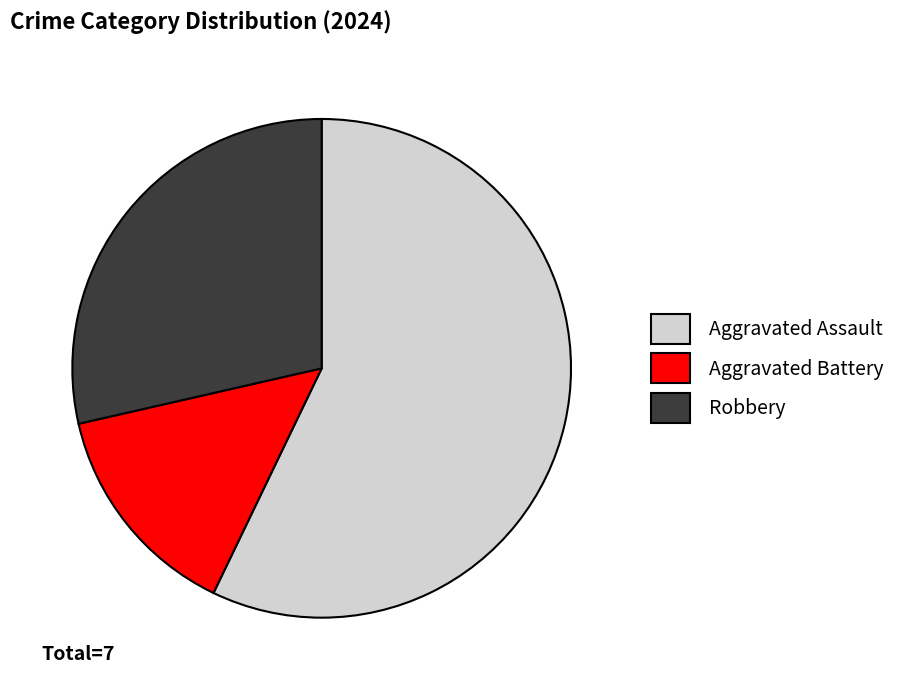

Is it true that Aggravated Battery is 14% of the pie?

True